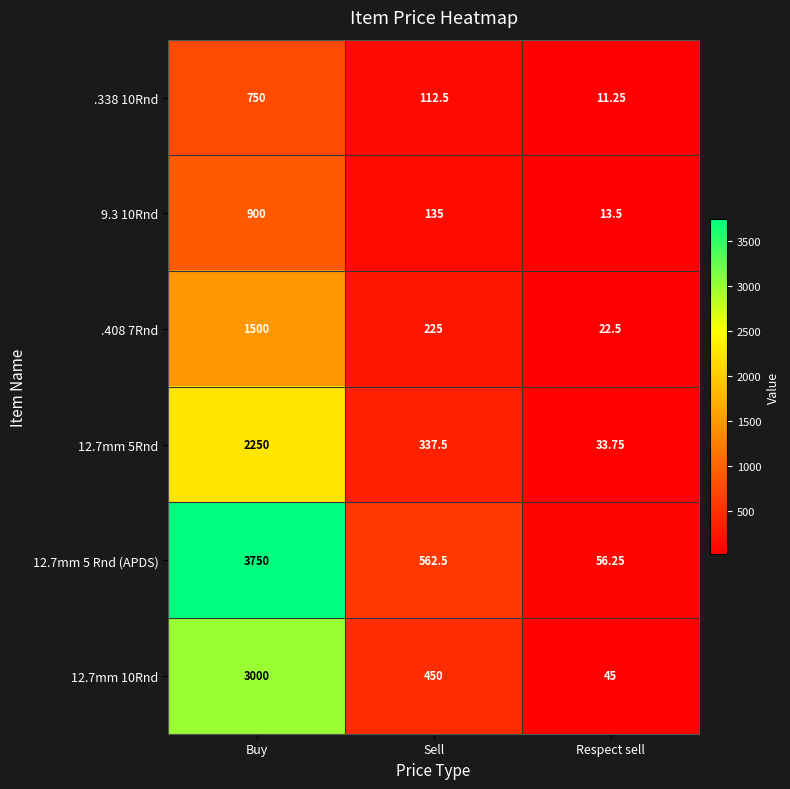

Where does the 12.7mm 5Rnd series first go above 337?

Buy